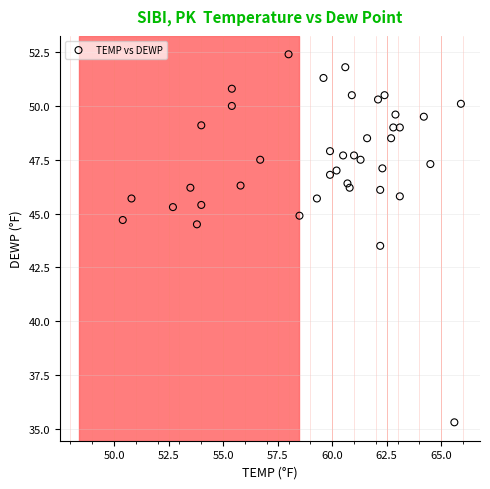

What is the range of X values (max minus min)?

15.5